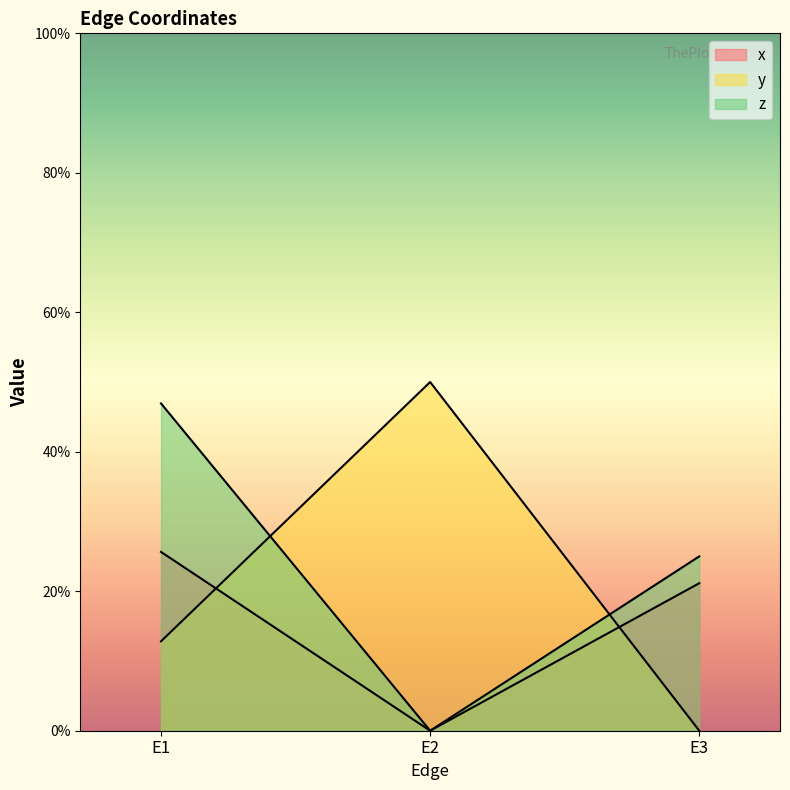

List the series in order of their overall mean, lowest first.

x, y, z